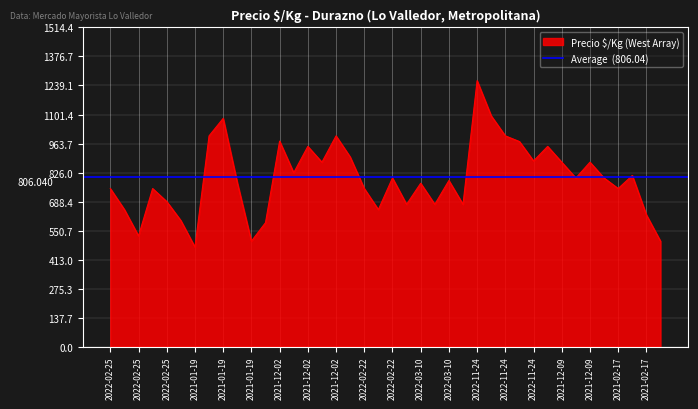

Approximately how many times larger is the value at 2021-01-19 compared to 2022-02-25?

0.6